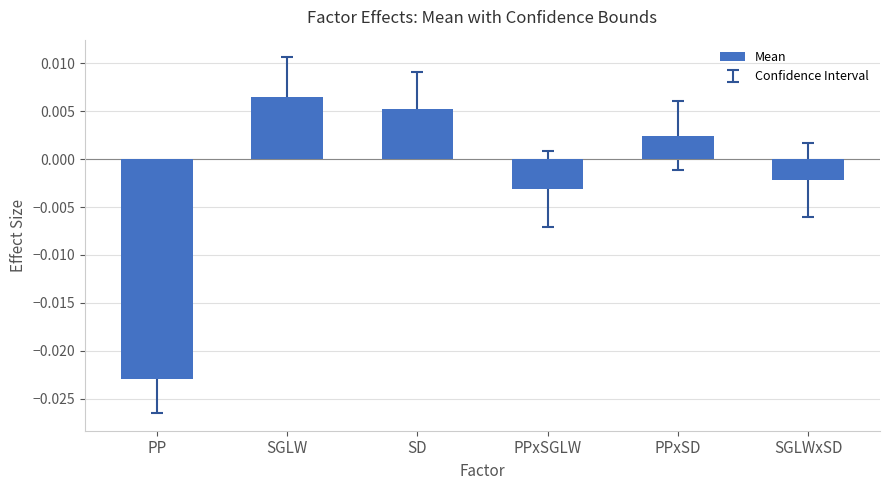

How many series are shown in this chart?

1